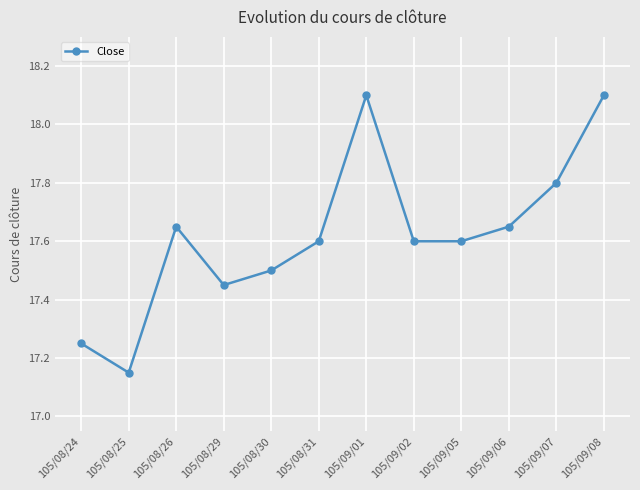

At which category does the data reach its first local valley?

105/08/25